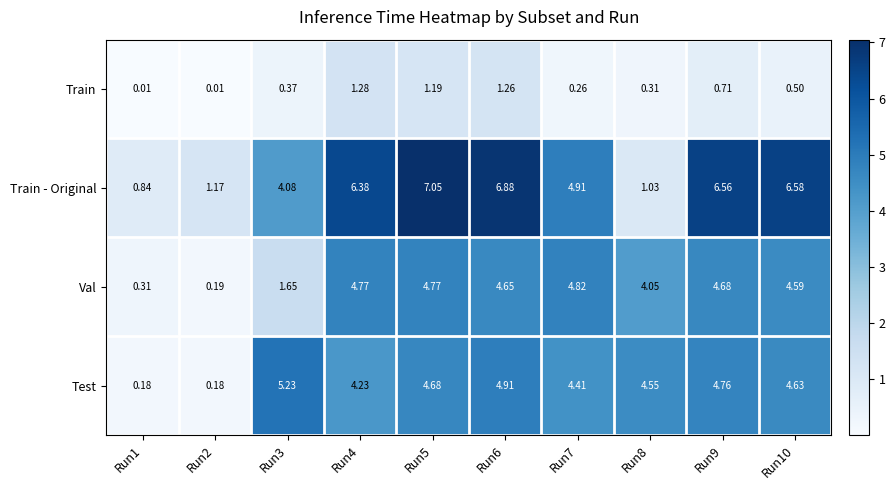

Which series has the largest range (max minus min)?

Train - Original